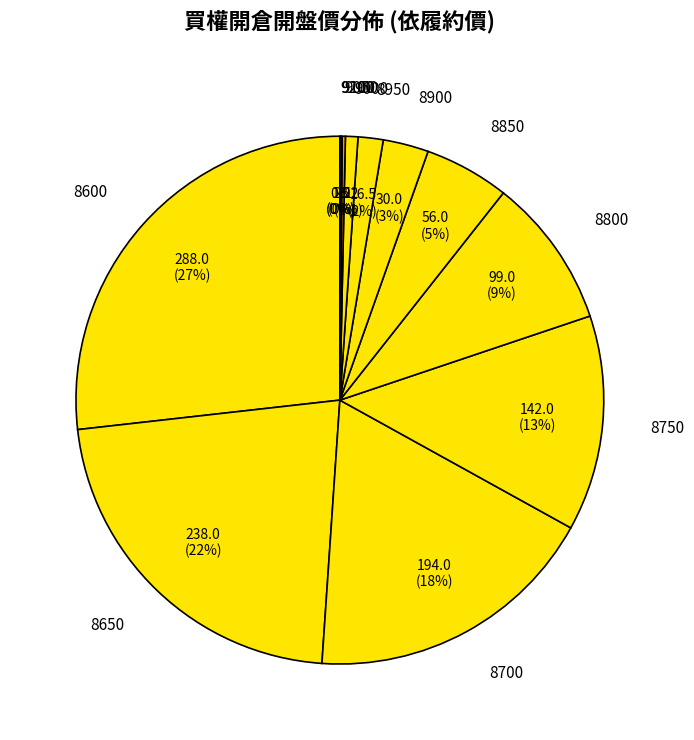

To the nearest percent, what is the difference between the 8600 and 9000 slice percentages?

26%